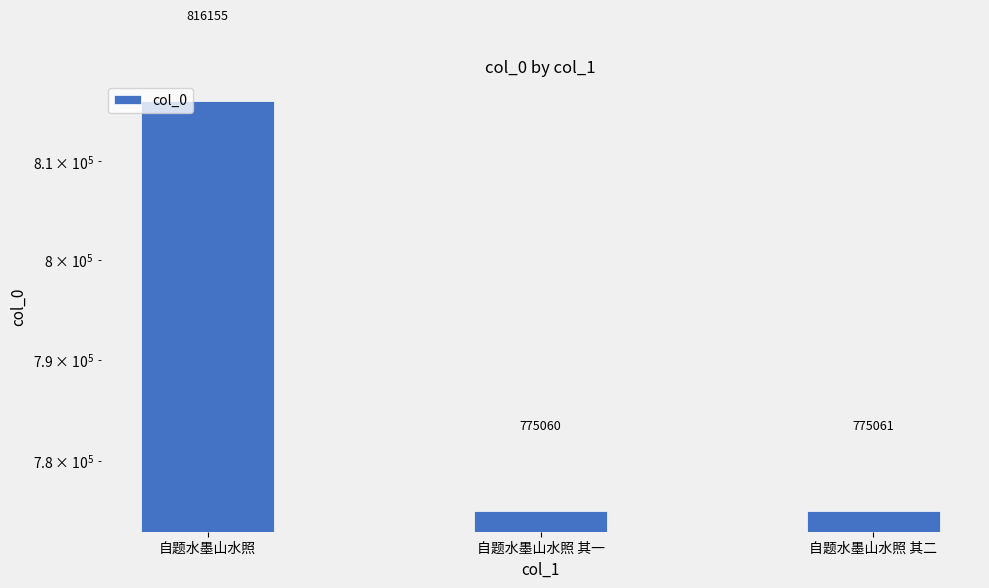

Reading left to right, extract all data points from this chart.

816155	775060	775061